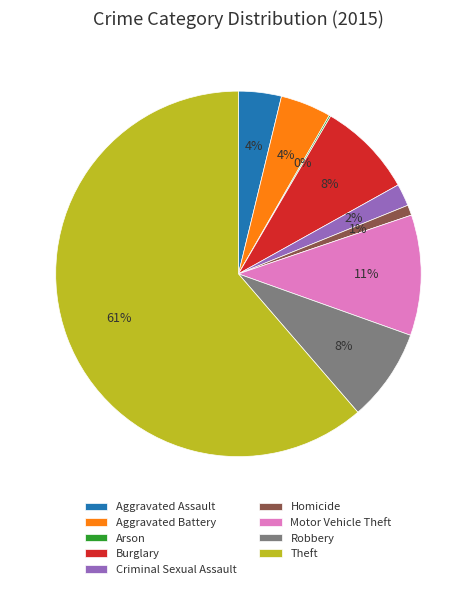

Does any single category account for the majority?

Yes